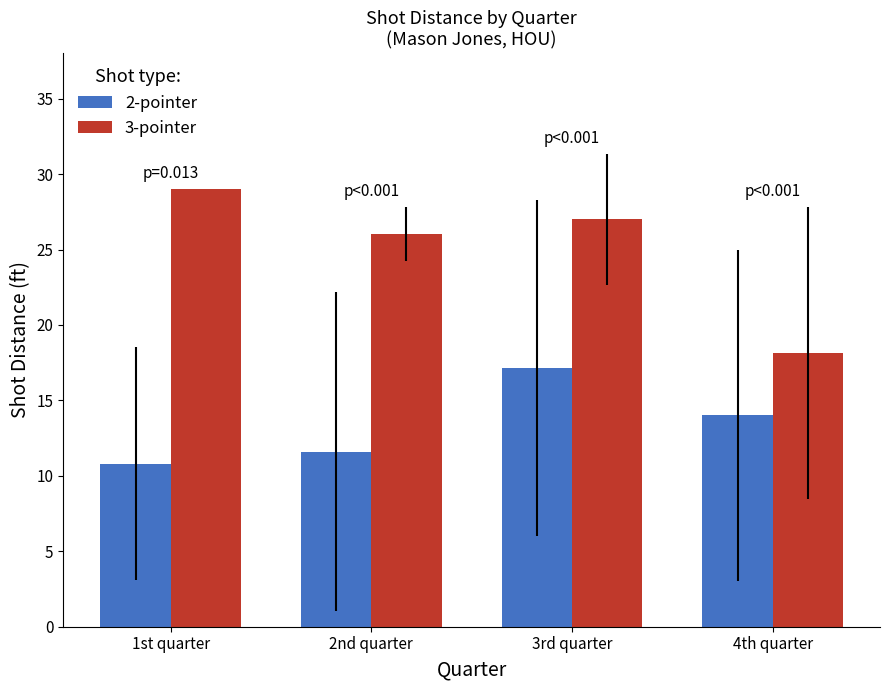

Reading right to left, what are all the values shown in this chart?

2-pointer: 14.0	17.2	11.6	10.8
3-pointer: 18.1	27.0	26.0	29.0